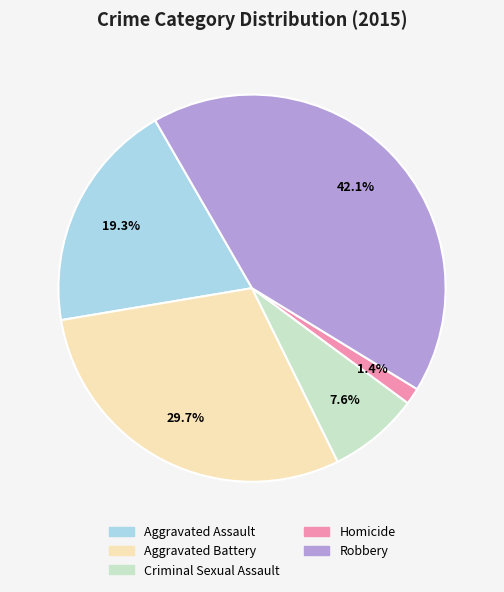

Between Aggravated Battery and Criminal Sexual Assault, which is larger?

Aggravated Battery